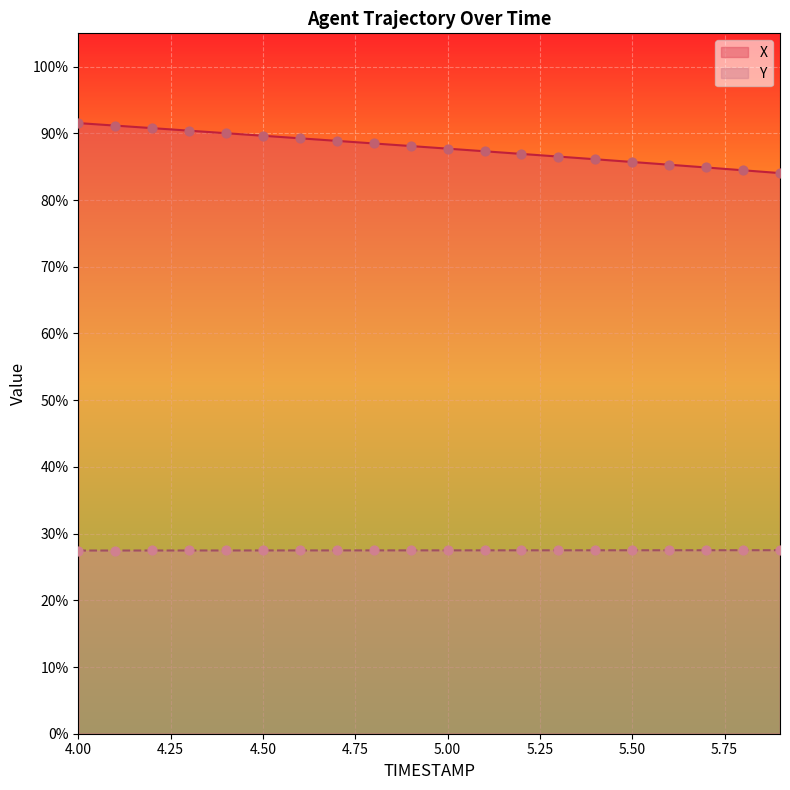

At how many categories does at least one series exceed 77?

20